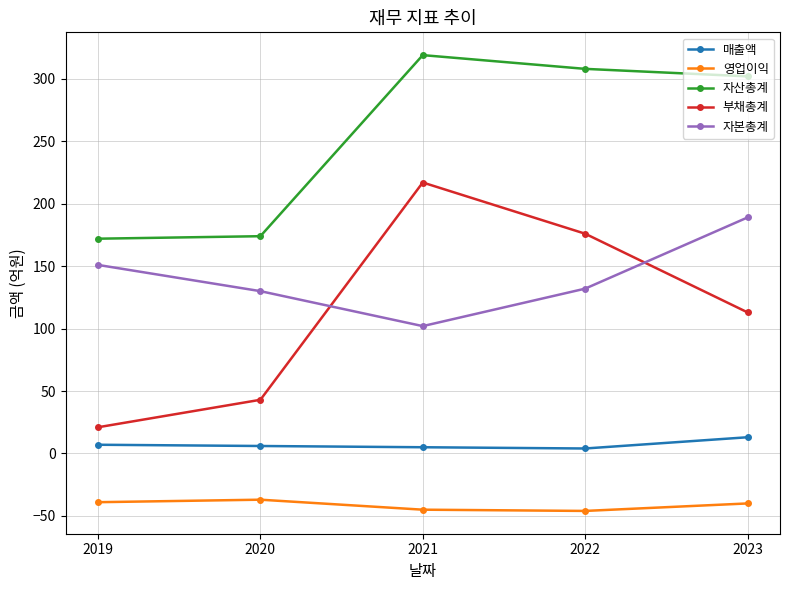

Is it true that 자산총계 equals 174 at 2020?

True